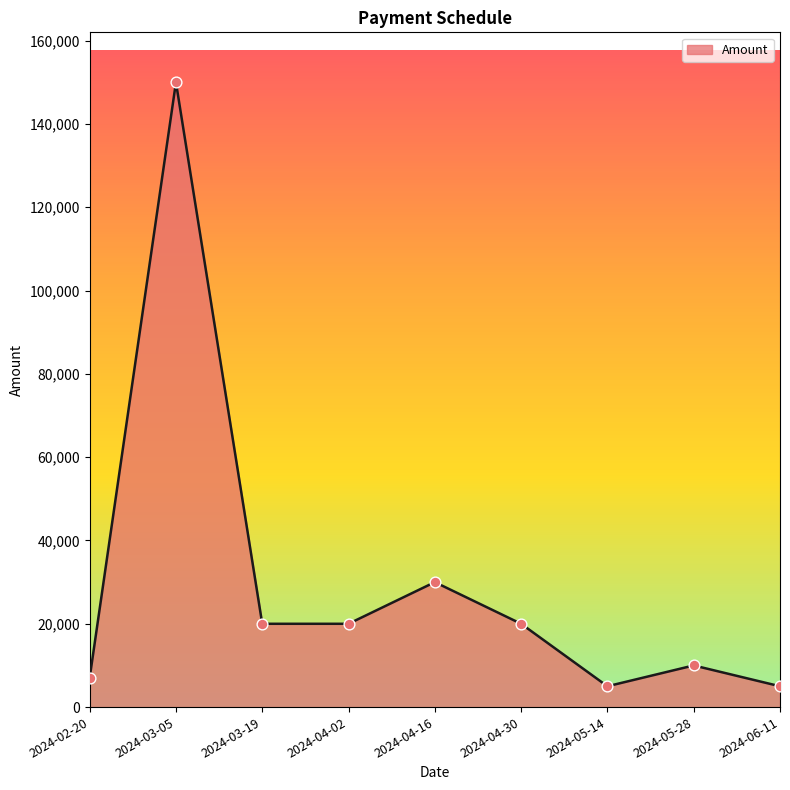

What is the change in value from 2024-02-20 to 2024-04-02?

+13000